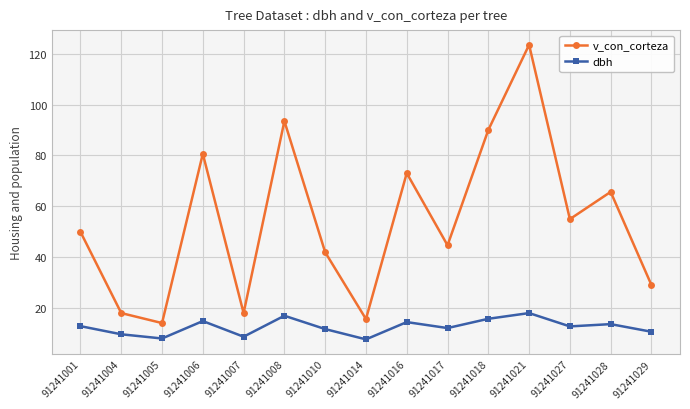

Which category has the highest value in the v_con_corteza series?

91241021